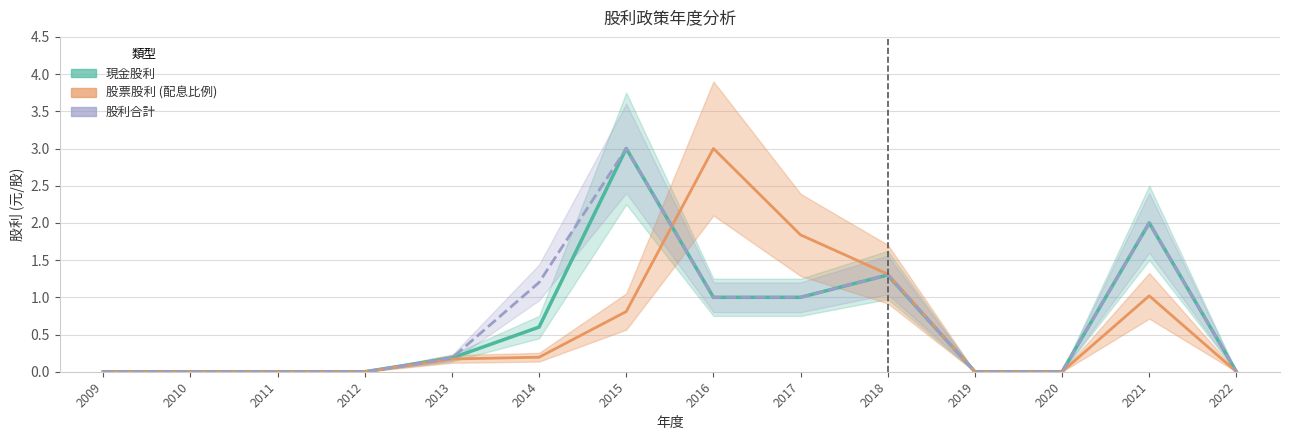

Reading left to right, transcribe all the data shown in this chart.

現金股利: 2009=0.0	2010=0.0	2011=0.0	2012=0.0	2013=0.2	2014=0.6	2015=3.0	2016=1.0	2017=1.0	2018=1.3	2019=0.0	2020=0.0	2021=2.0	2022=0.0
股利合計: 2009=0.0	2010=0.0	2011=0.0	2012=0.0	2013=0.2	2014=1.2	2015=3.0	2016=1.0	2017=1.0	2018=1.3	2019=0.0	2020=0.0	2021=2.0	2022=0.0
配息: 2009=0.0	2010=0.0	2011=0.0	2012=0.0	2013=0.2	2014=0.2	2015=0.8	2016=3.0	2017=1.8	2018=1.3	2019=0.0	2020=0.0	2021=1.0	2022=0.0